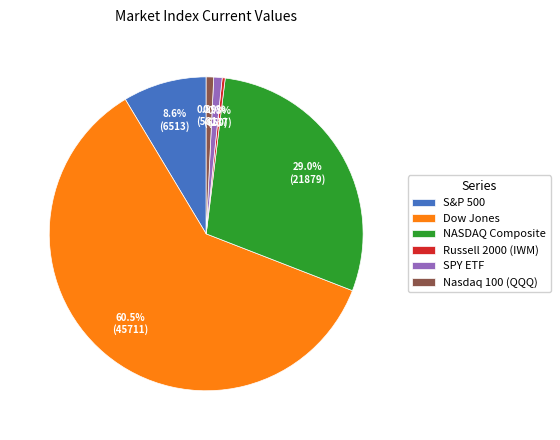

Which has a higher value, Nasdaq 100 (QQQ) or NASDAQ Composite?

NASDAQ Composite